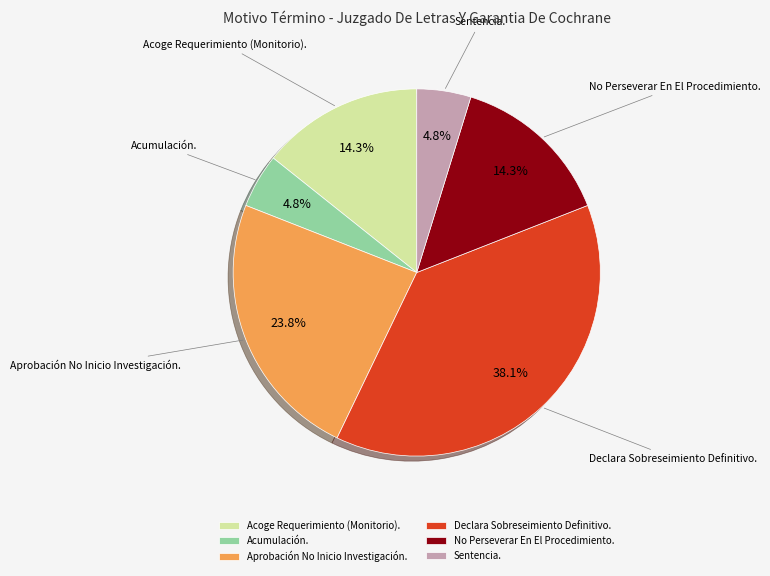

Is there a majority slice in this chart?

No